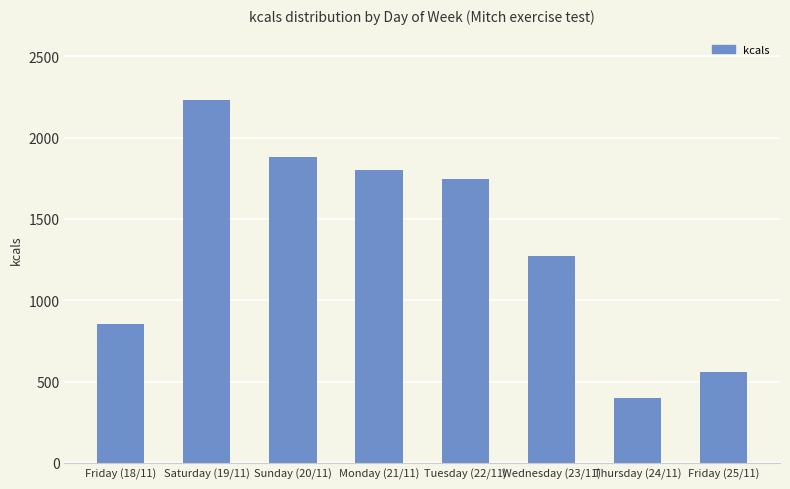

The value at Saturday (19/11) is 2231.5. True or false?

True